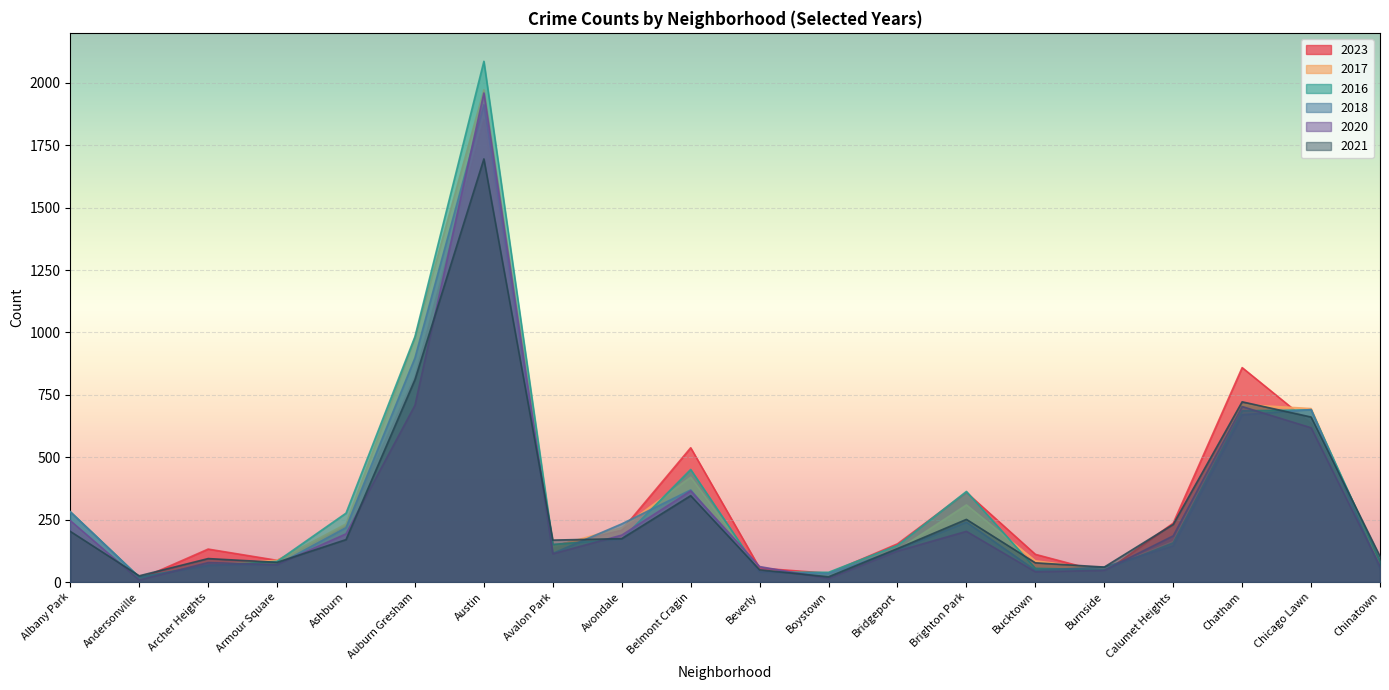

True or false: 2016 and 2021 intersect in this chart.

True